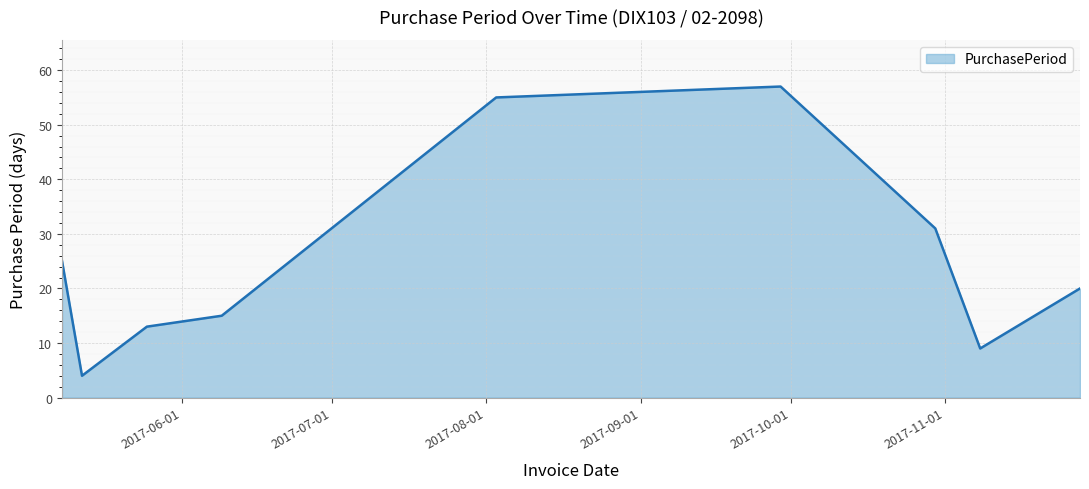

What is the minimum value shown in the chart?

4